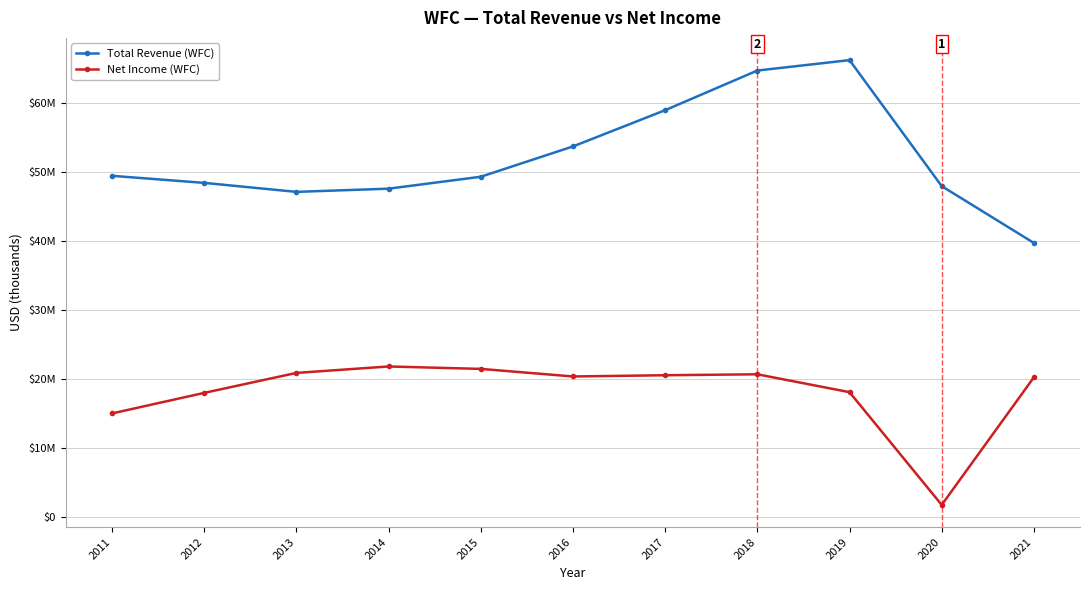

The value of Total Revenue (WFC) at 2011 is 49412000. True or false?

True